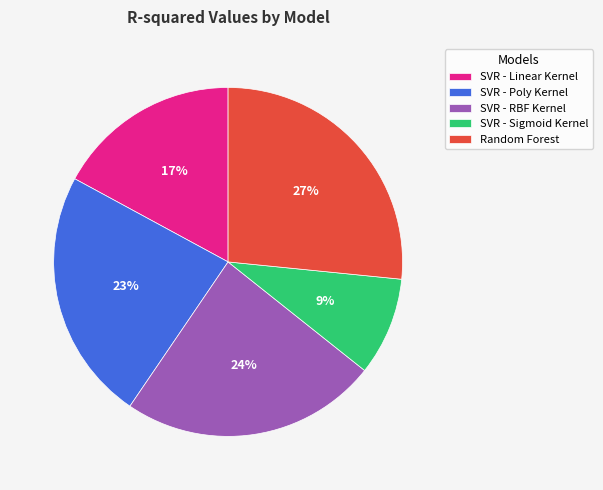

To the nearest percent, what is the average slice percentage?

20%